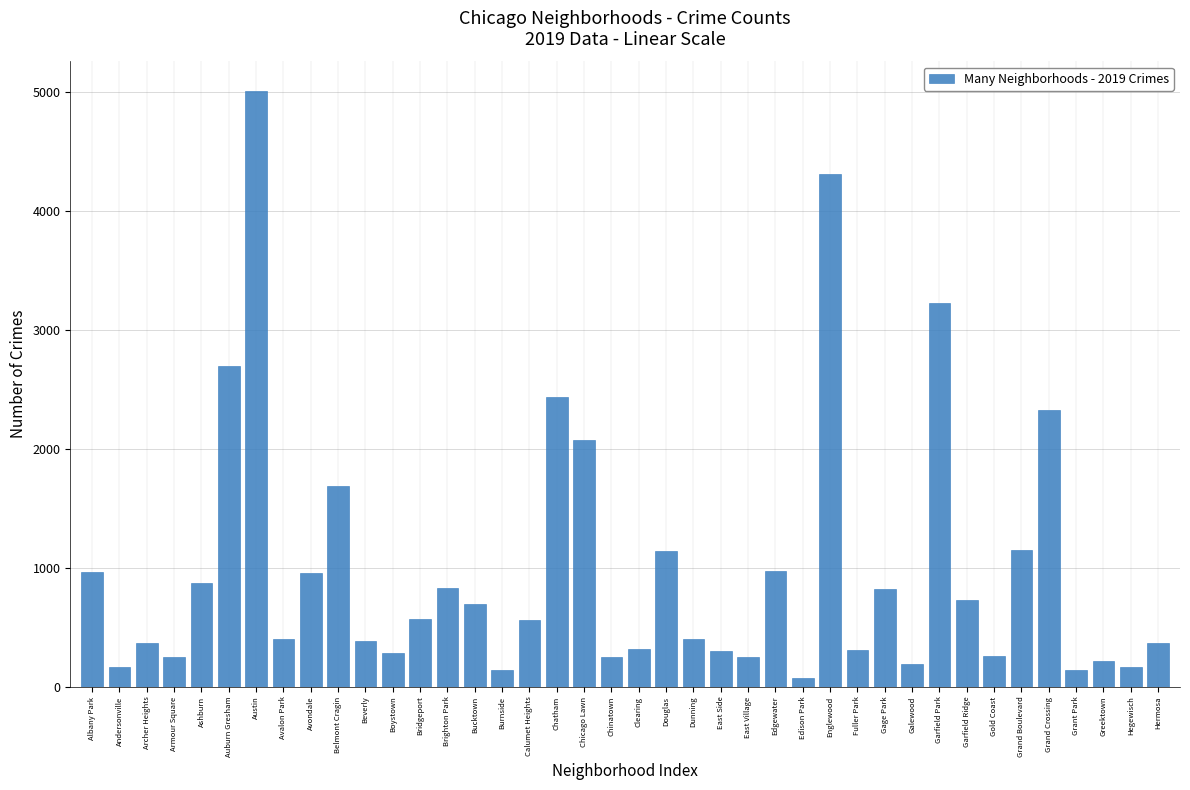

The value at Englewood is 6210. True or false?

False